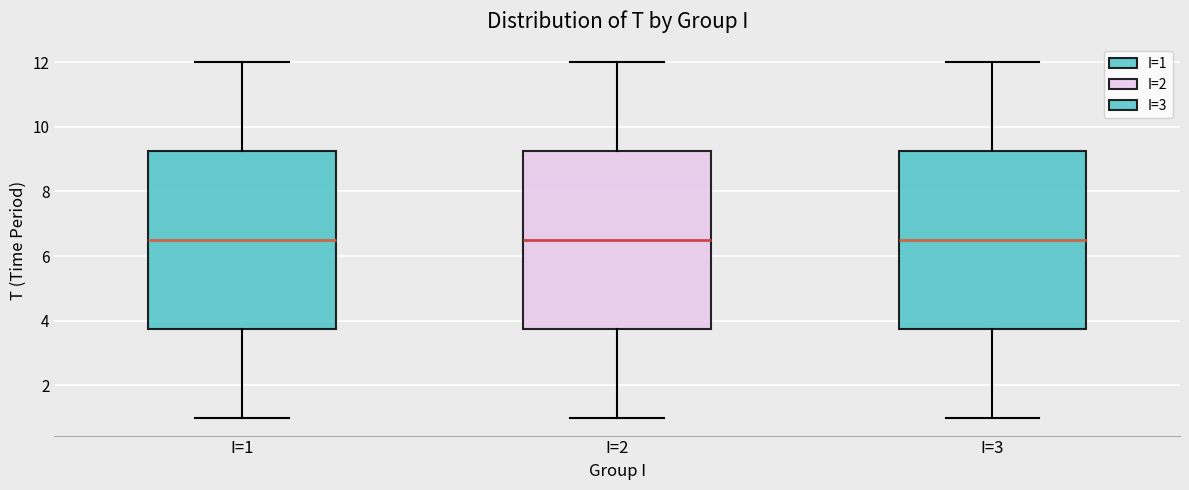

Reading left to right, read every box against the y-axis: the position of its median line, the range the box covers, and the ends of its whiskers. The values are not printed on the chart, so give them approximately, as read against the axis.

I=1: median 6.6, box 3.8 to 9.2, whiskers 1.0 to 12.0
I=2: median 6.6, box 3.8 to 9.2, whiskers 1.0 to 12.0
I=3: median 6.6, box 3.8 to 9.2, whiskers 1.0 to 12.0